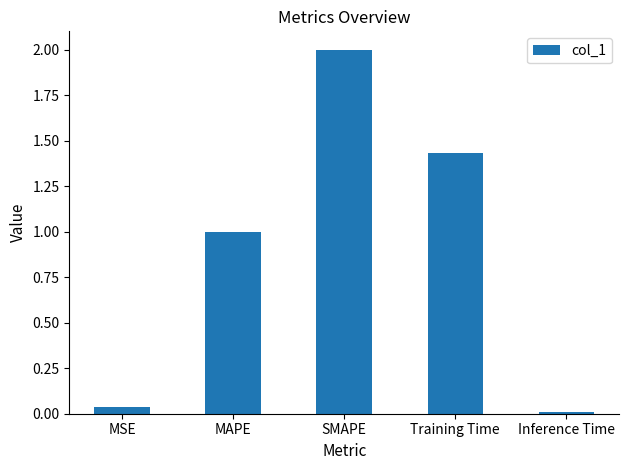

What is the approximate value at MAPE?

1.0